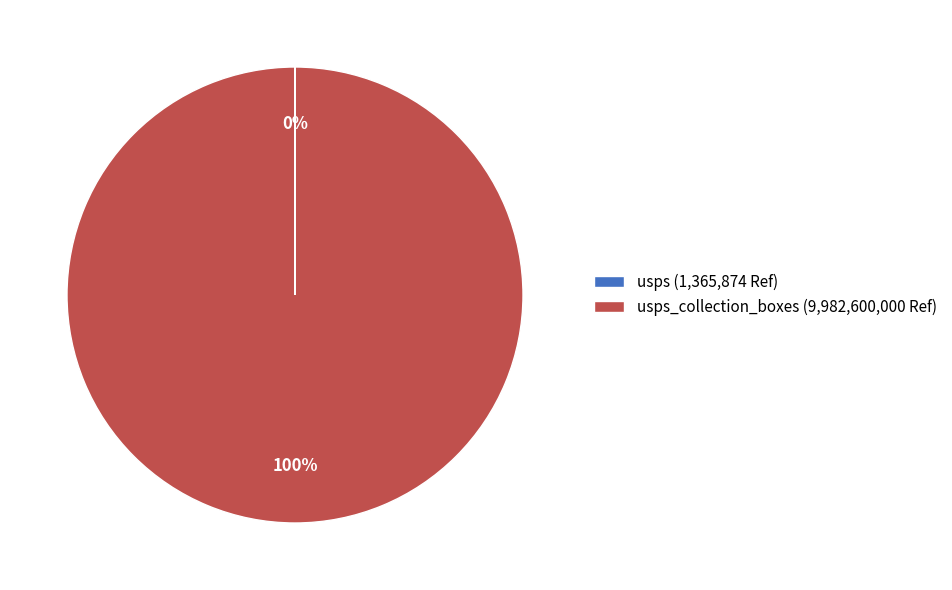

What percentage is the usps_collection_boxes (9,982,600,000 Ref) slice, to the nearest percent?

100%